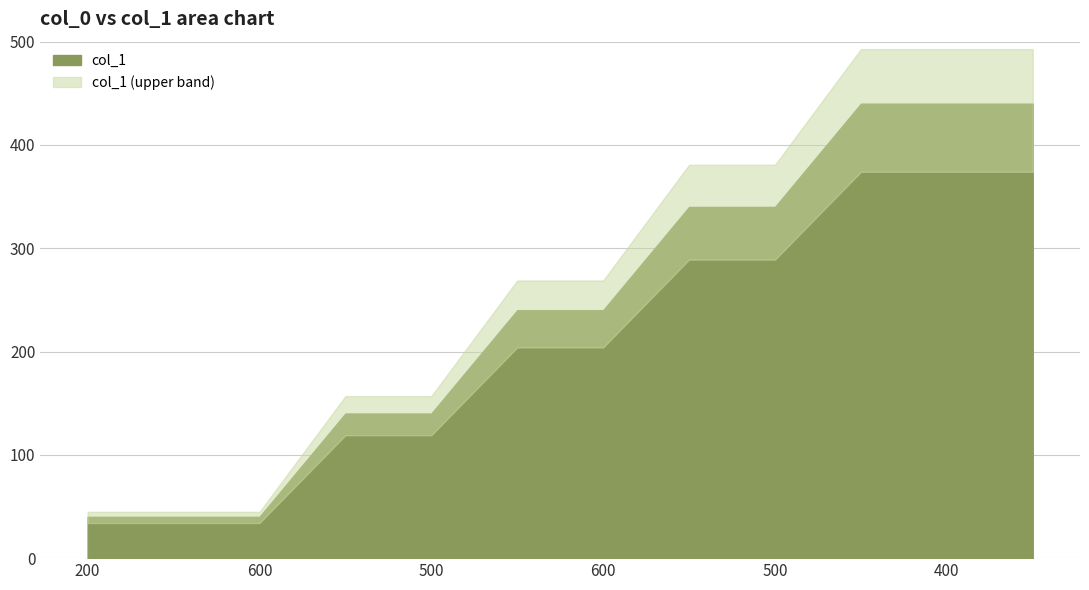

At which category does the chart reach its minimum across all series?

200